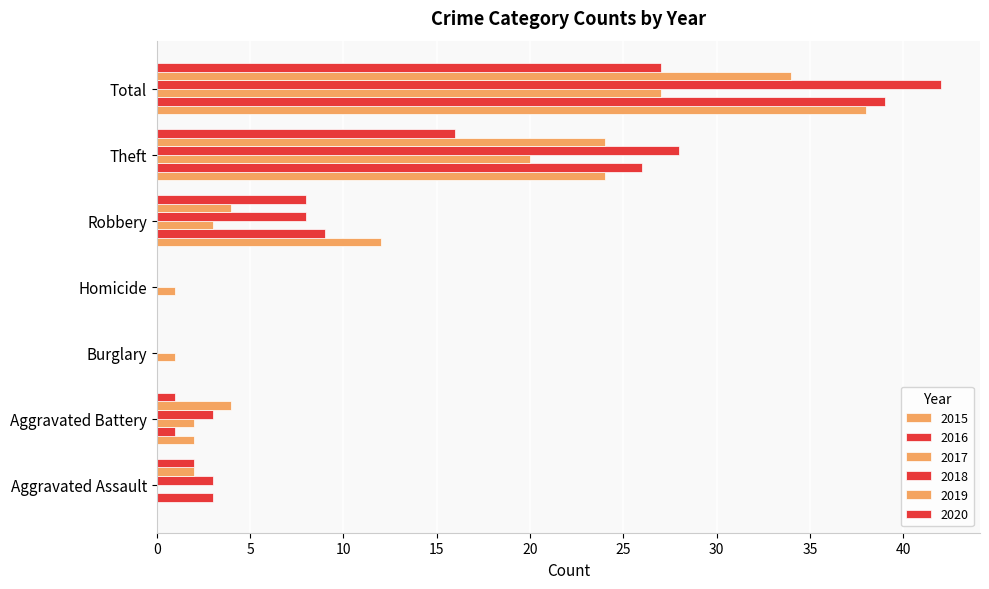

How many distinct data groups are displayed?

6